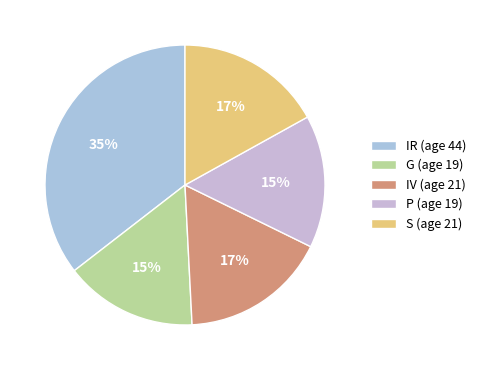

Does P account for over 50% of the chart?

No